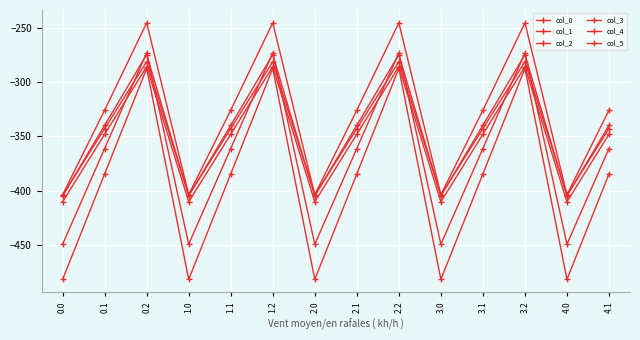

At which label is col_4 closest to -339?

0.1